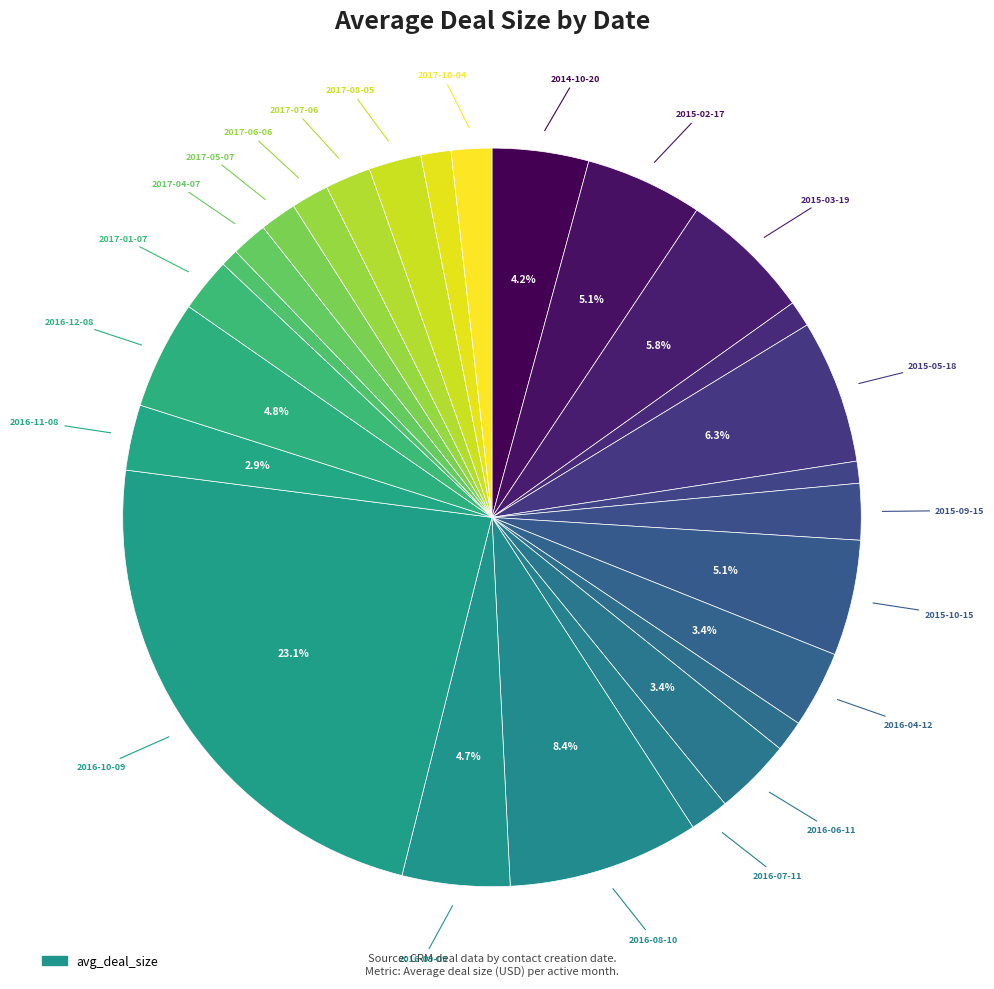

How many segments does this pie chart have?

26